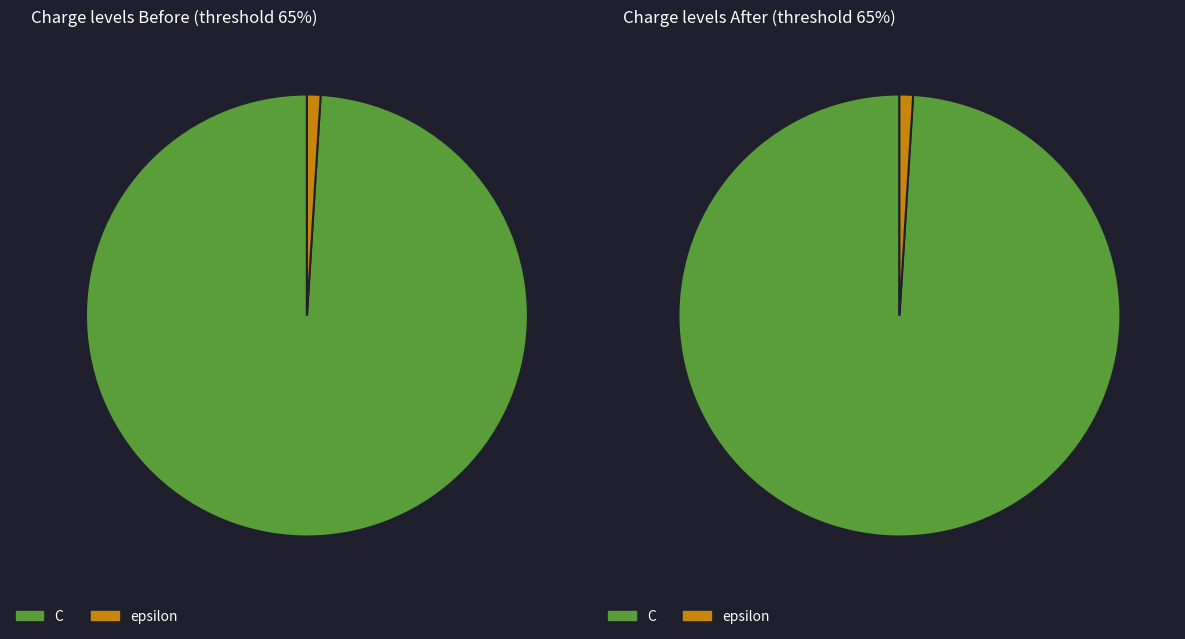

What is the smallest slice in the pie chart?

epsilon